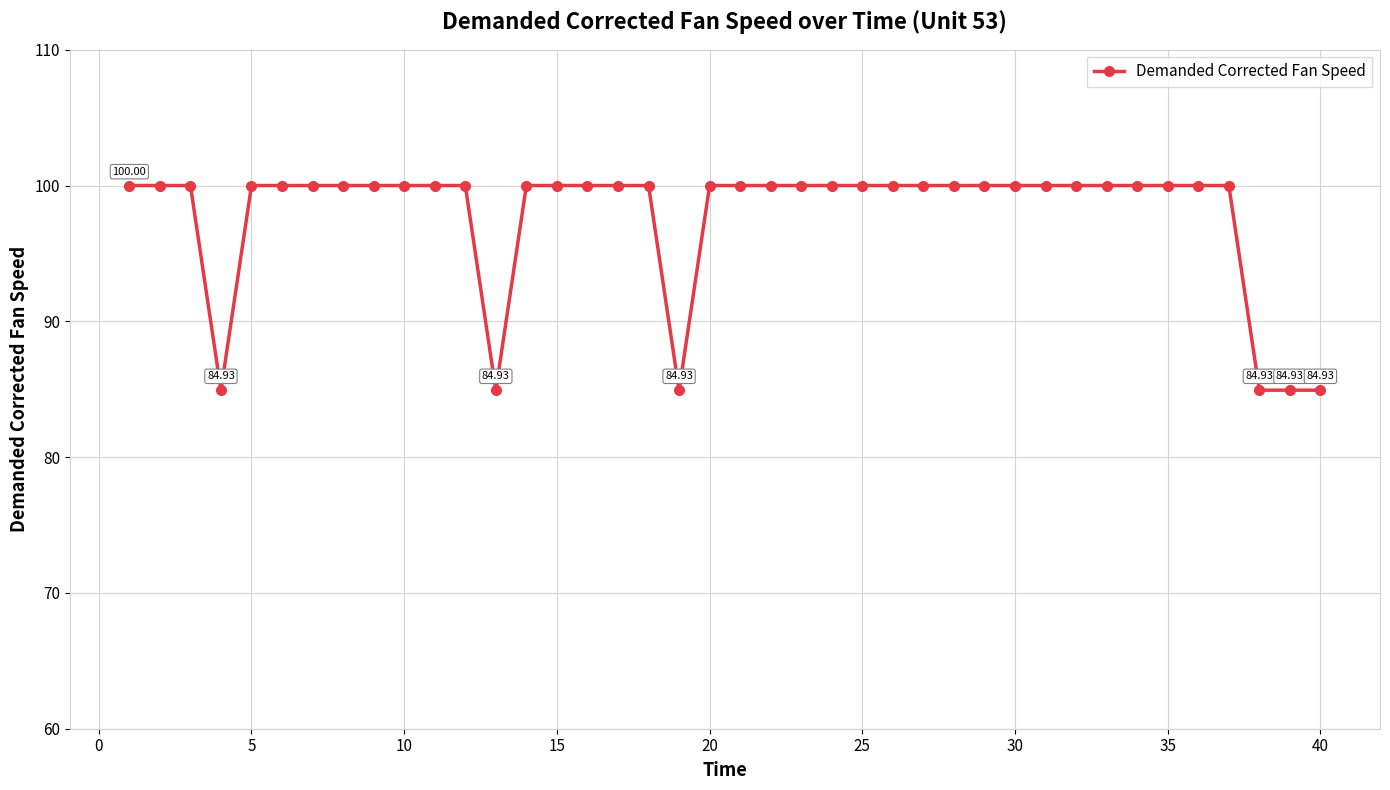

What is the sum of all values?

3909.6